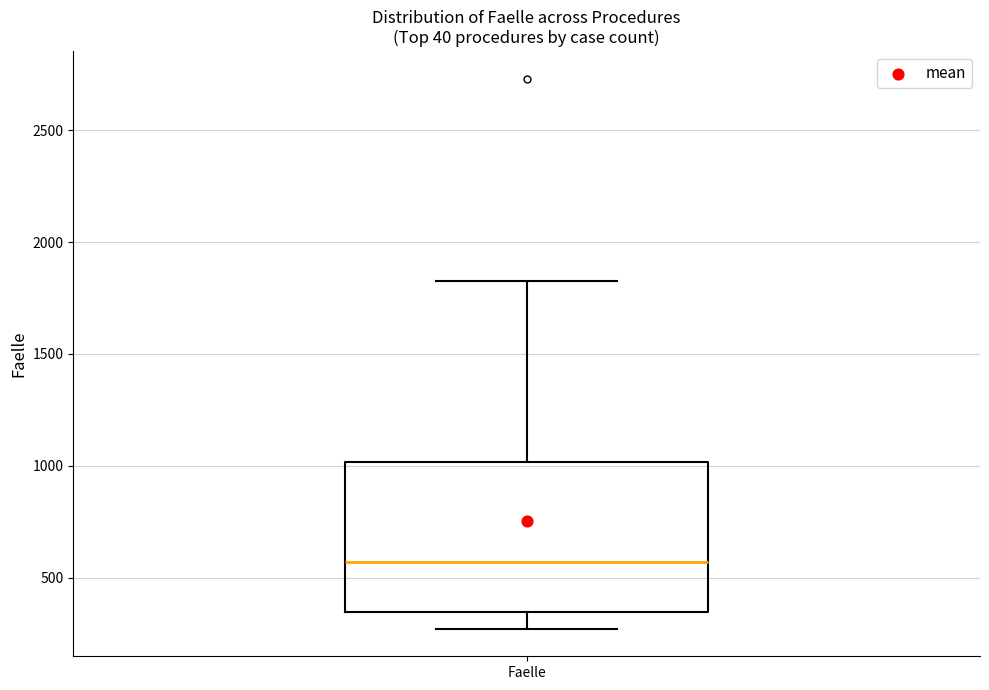

Read this box plot against the y-axis: the position of the median line, the range covered by the box, and the ends of both whiskers. The values are not printed on the chart, so give them approximately, as read against the axis.

median 550, box 350 to 1000, whiskers 250 to 1850